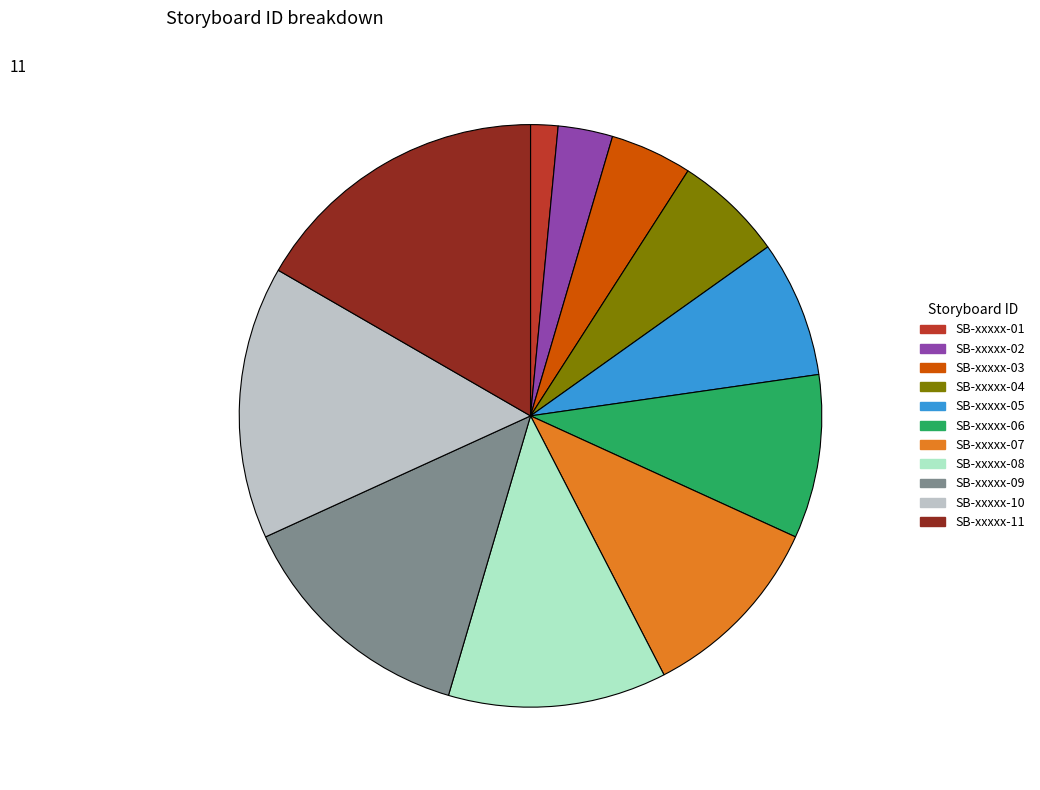

Is the sum of SB-xxxxx-01 and SB-xxxxx-07 greater than half?

No